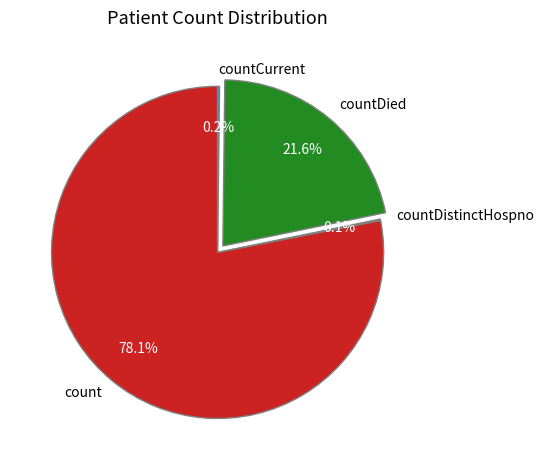

Which slice is the largest?

count